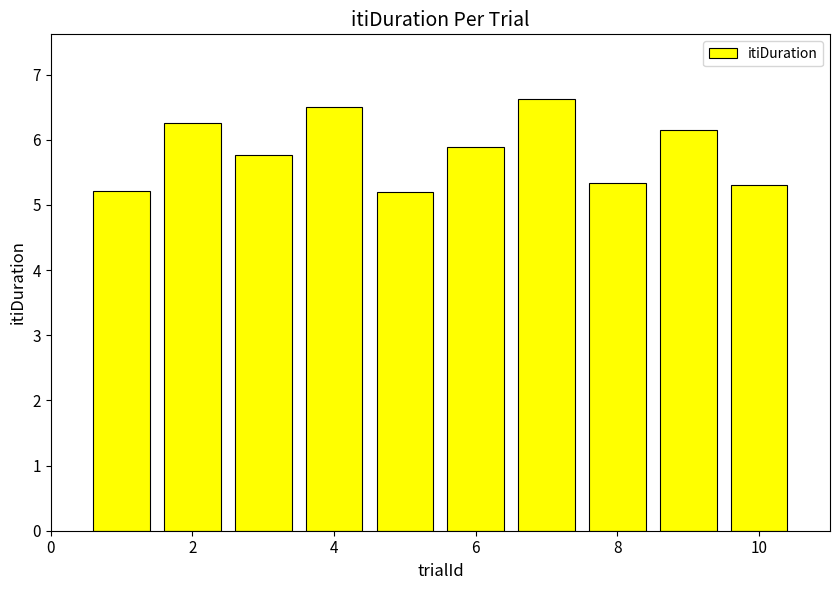

What is the average value?

5.8